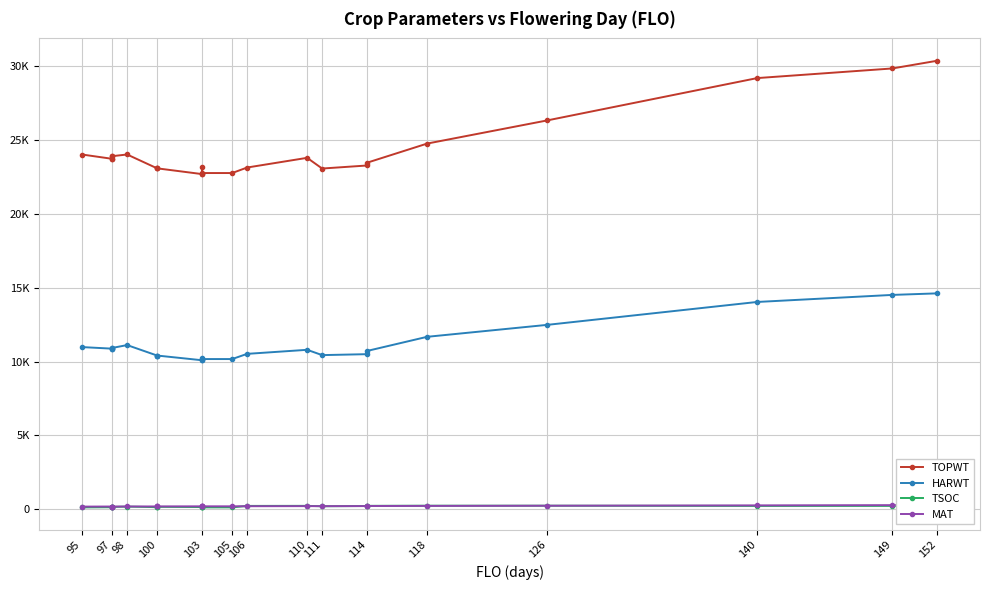

What is the maximum value shown in the chart?

30356